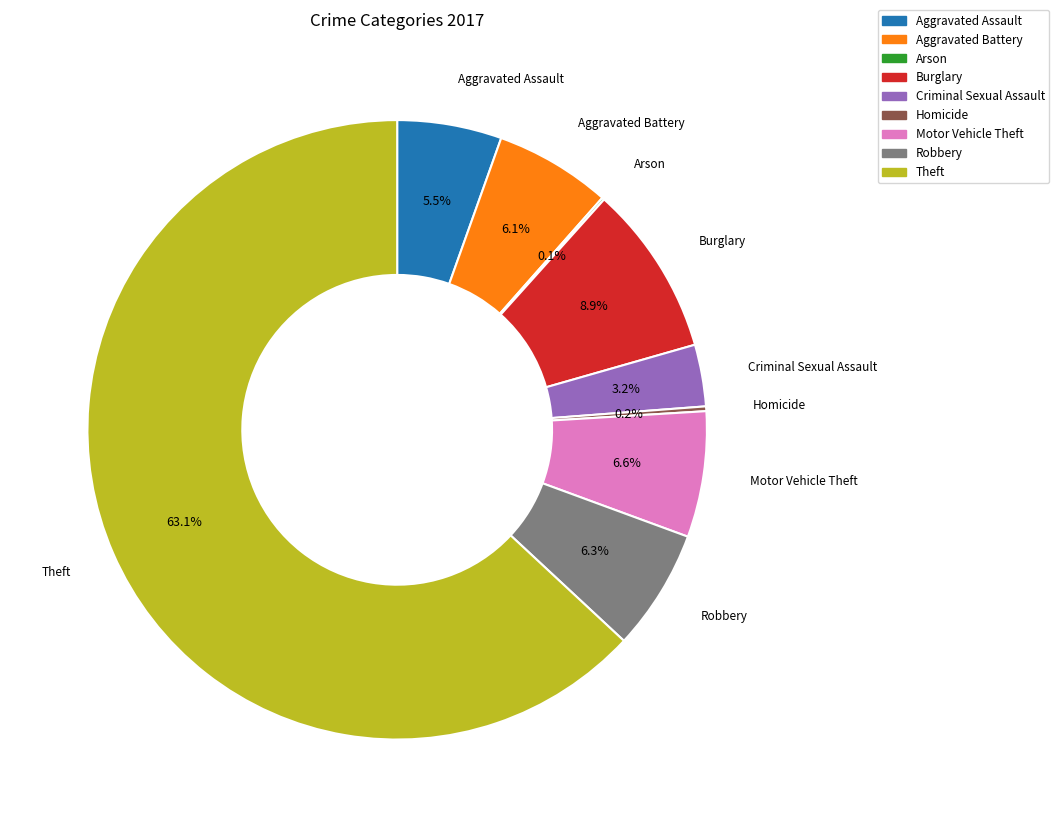

Combined, what portion of the pie is Burglary and Criminal Sexual Assault?

12.1%